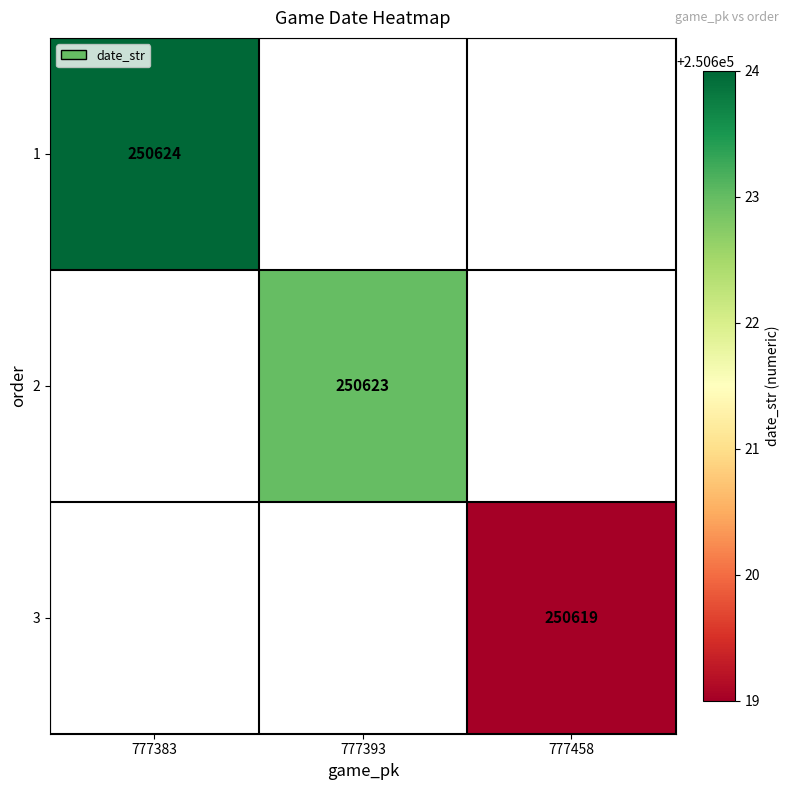

Is the value of 2 at 777393 greater than the value of 1 at 777383?

No